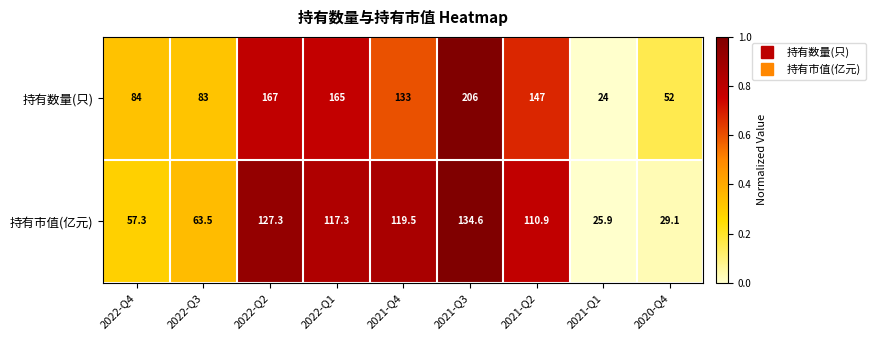

Reading left to right, what are all the values shown in this chart?

持有数量(只): 84.0	83.0	167.0	165.0	133.0	206.0	147.0	24.0	52.0
持有市值(亿元): 57.3	63.5	127.3	117.3	119.5	134.6	110.9	25.9	29.1